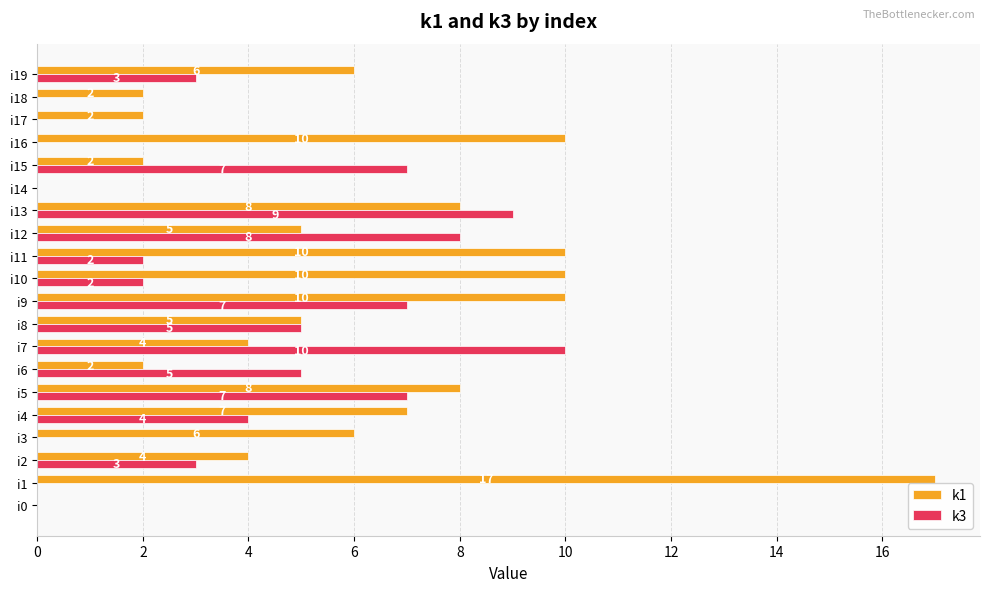

At which label does k3 reach its peak?

i7